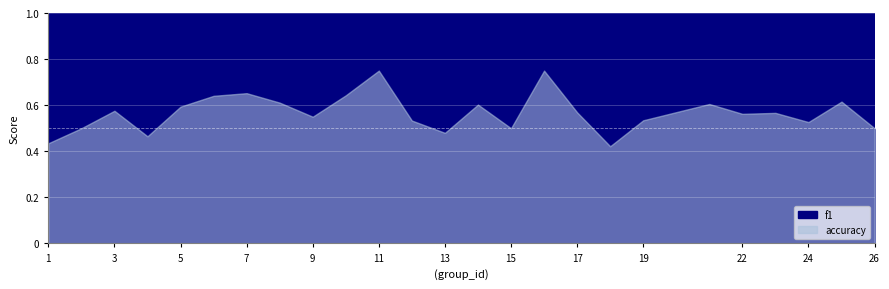

True or false: f1 and accuracy intersect in this chart.

False